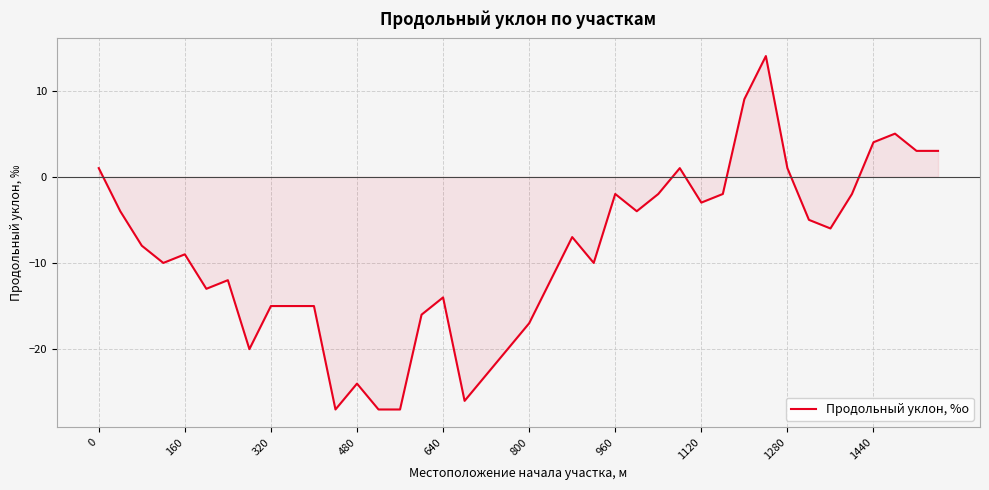

Reading right to left, transcribe all the data shown in this chart.

3	3	5	4	-2	-6	-5	1	14	9	-2	-3	1	-2	-4	-2	-10	-7	-12	-17	-20	-23	-26	-14	-16	-27	-27	-24	-27	-15	-15	-15	-20	-12	-13	-9	-10	-8	-4	1